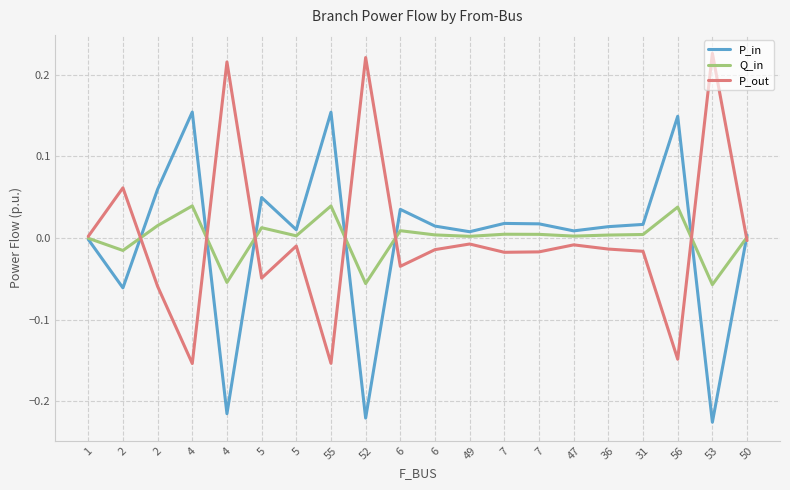

Is this an area chart (filled region under the line)?

No